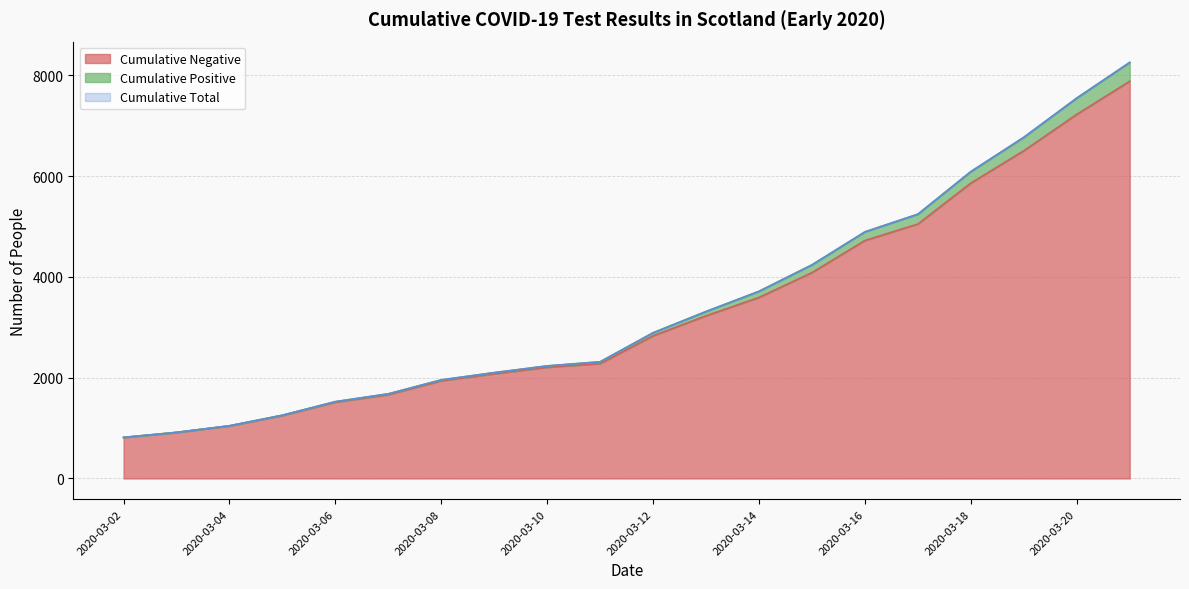

What is the minimum value for Cumulative Negative?

814